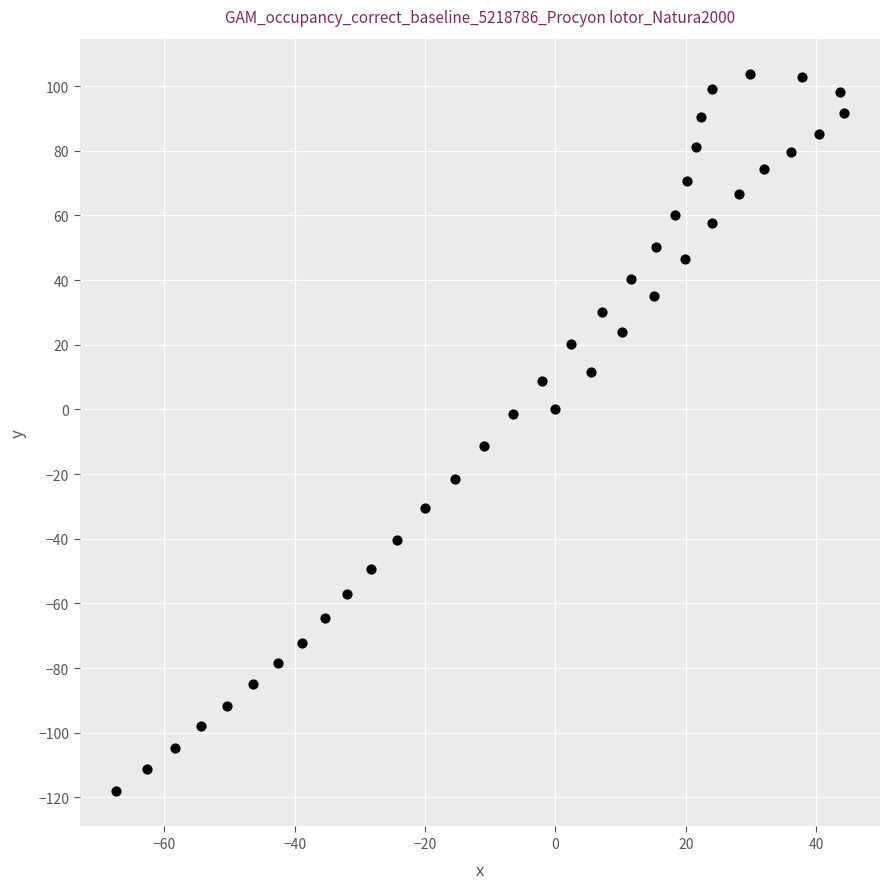

What is the range of X values (max minus min)?

111.6